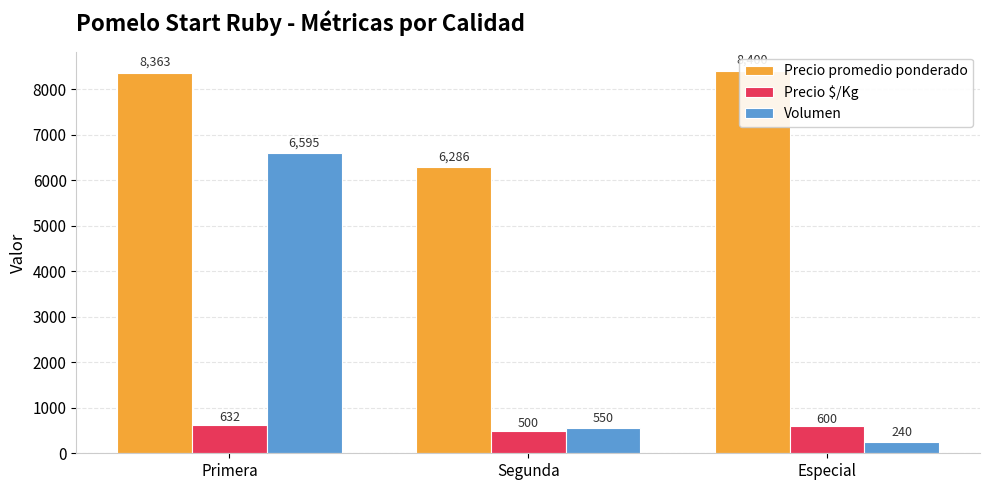

How many bars are there in total?

9